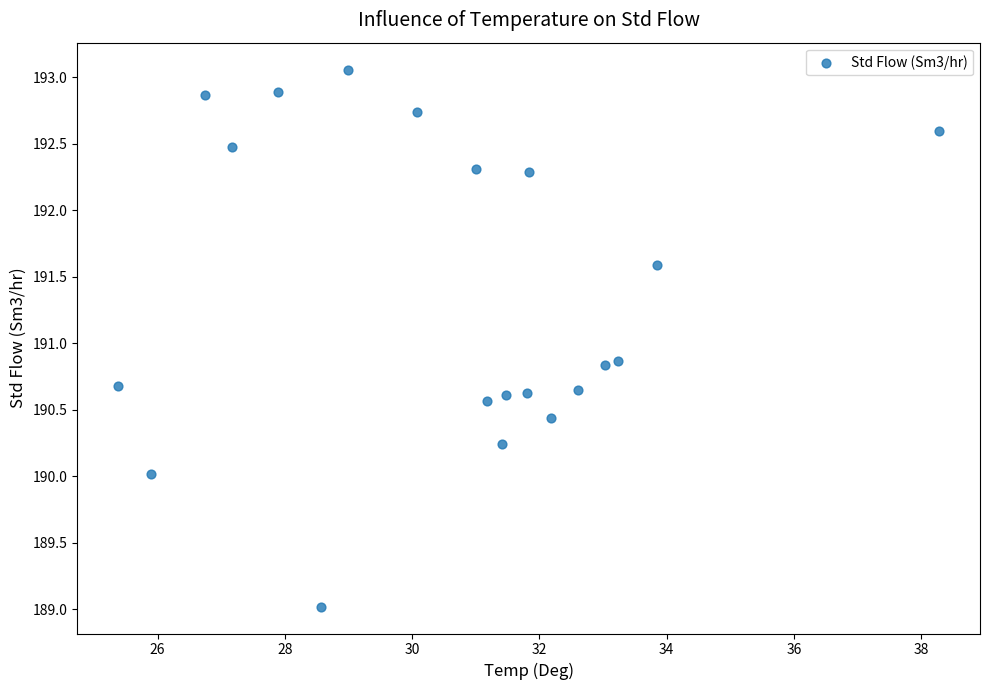

What is the range of Y values (max minus min)?

4.0